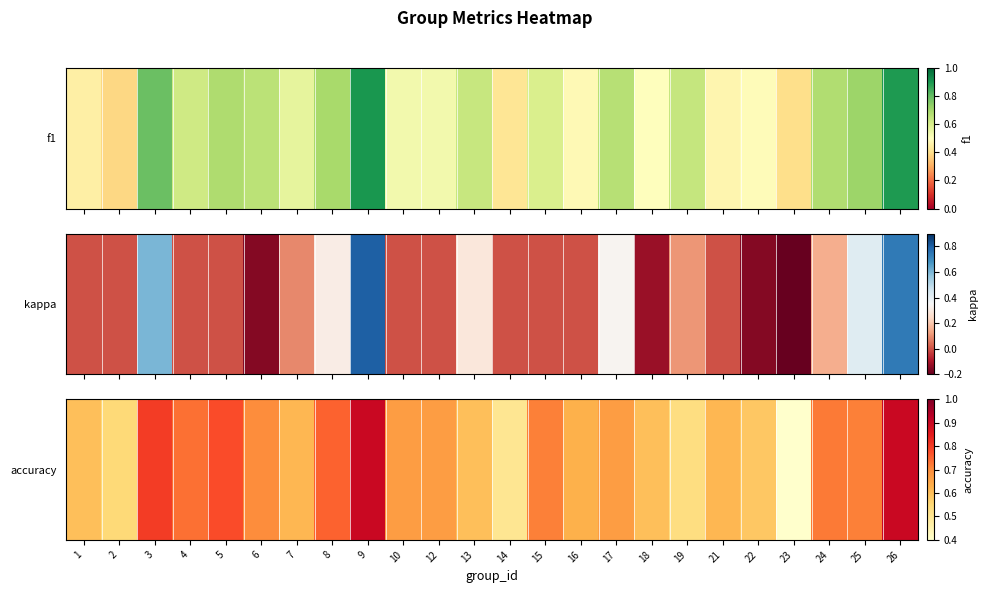

Rank the categories by value from highest to lowest.

9, 26, 3, 5, 8, 4, 24, 15, 25, 6, 10, 12, 17, 16, 7, 21, 1, 13, 18, 22, 2, 19, 14, 23